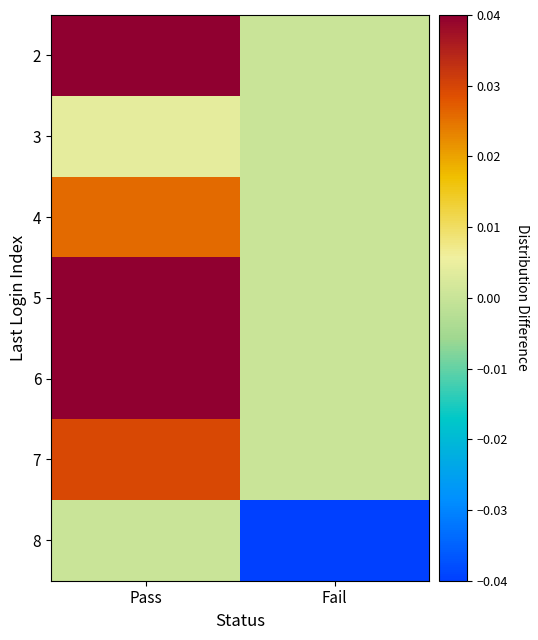

At which category does the chart reach its minimum across all series?

Fail